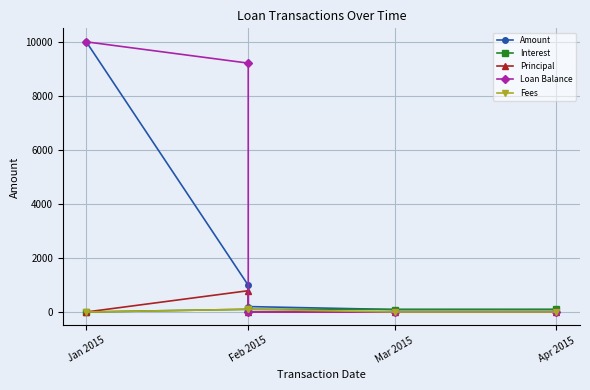

Rank the categories by Principal value from highest to lowest.

Feb 2015, Jan 2015, Feb 2015, Mar 2015, Apr 2015